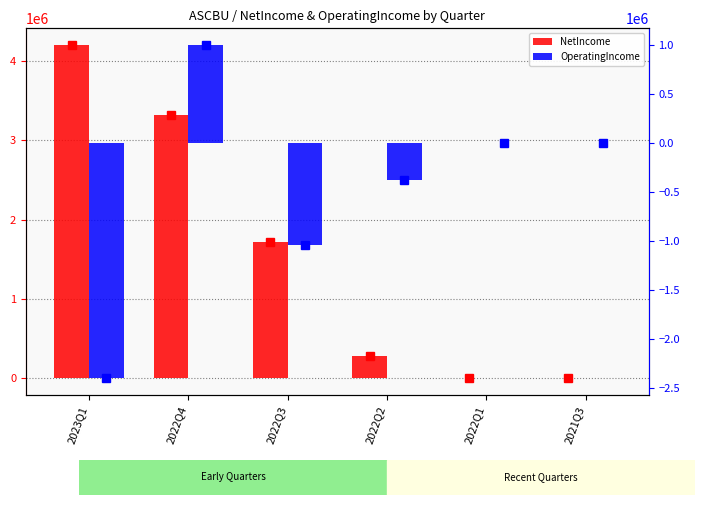

True or false: OperatingIncome has a value of -378389 at 2022Q2.

True